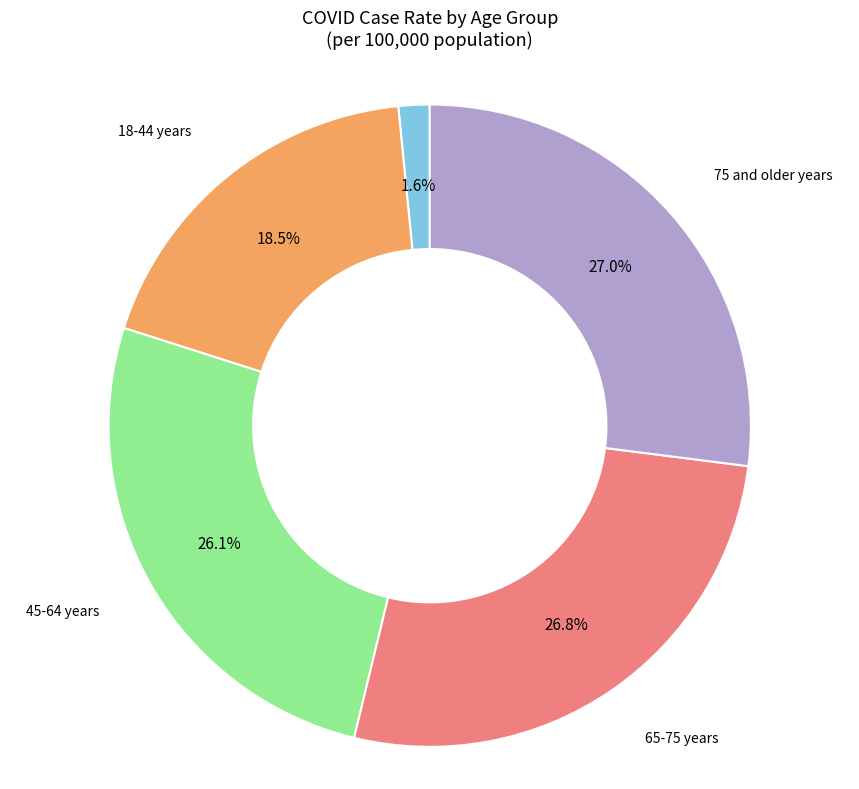

Is there any slice that represents more than half of the pie?

No